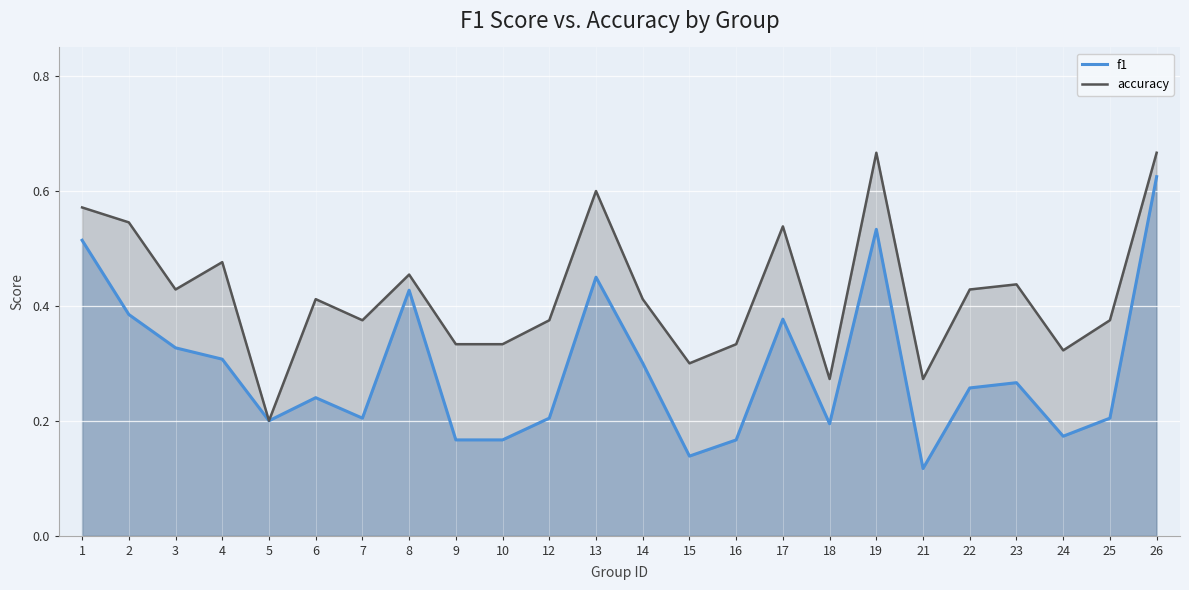

What are all the series names shown in the legend?

f1, accuracy